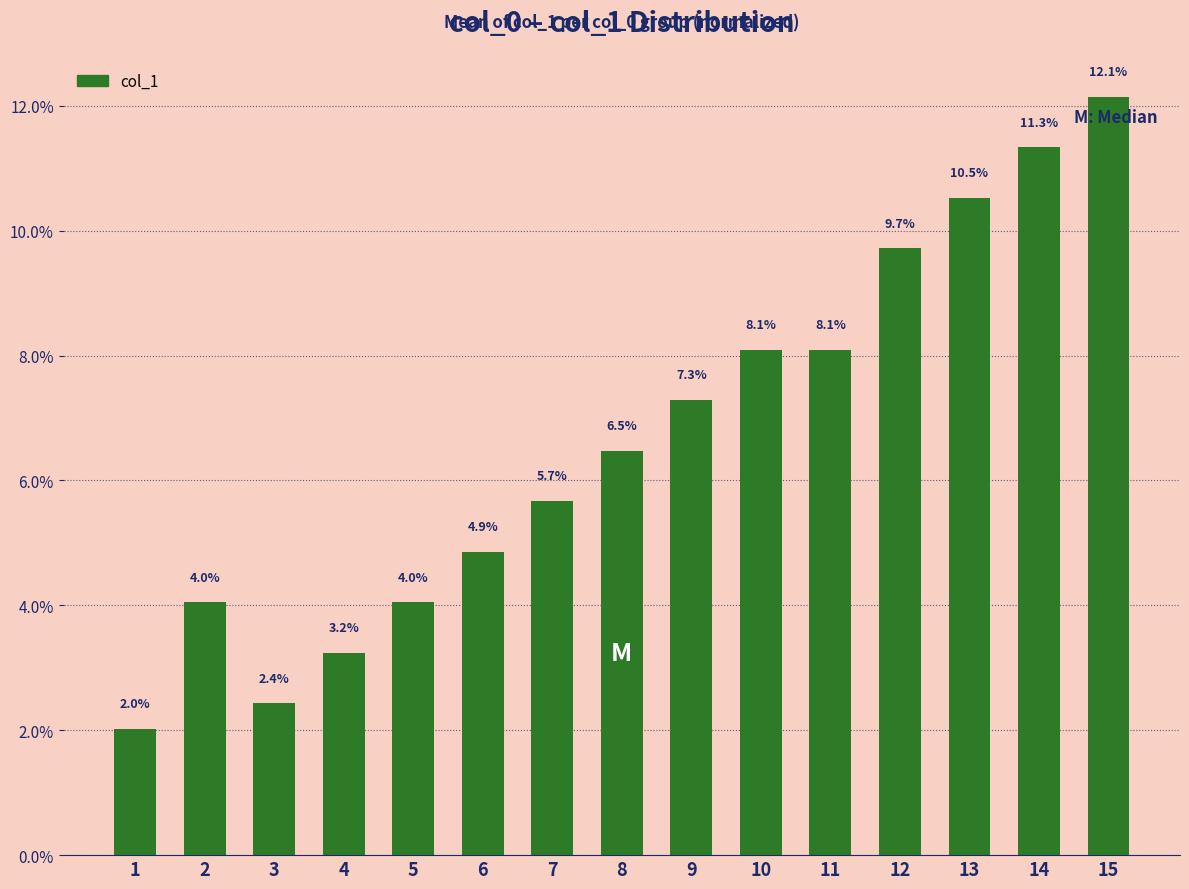

Does the chart contain any negative values?

No